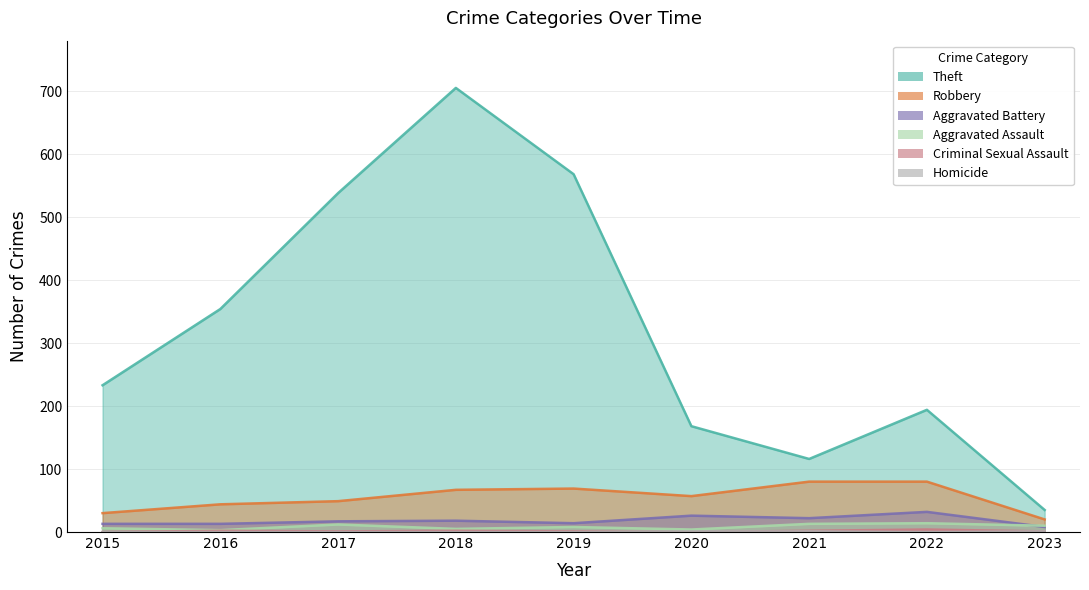

True or false: Robbery has more than 2 points higher than both neighbors.

False